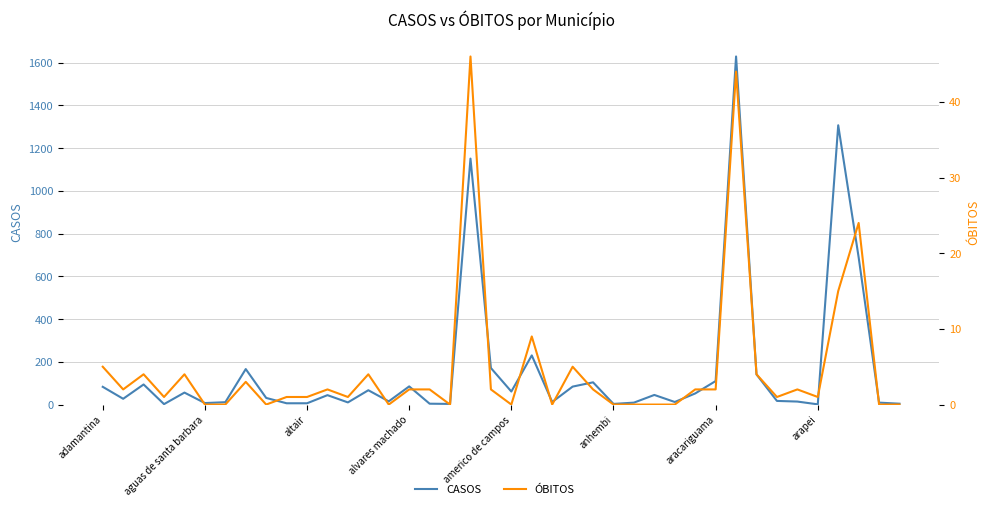

What is the difference between the maximum and second lowest values in the CASOS series?

1627